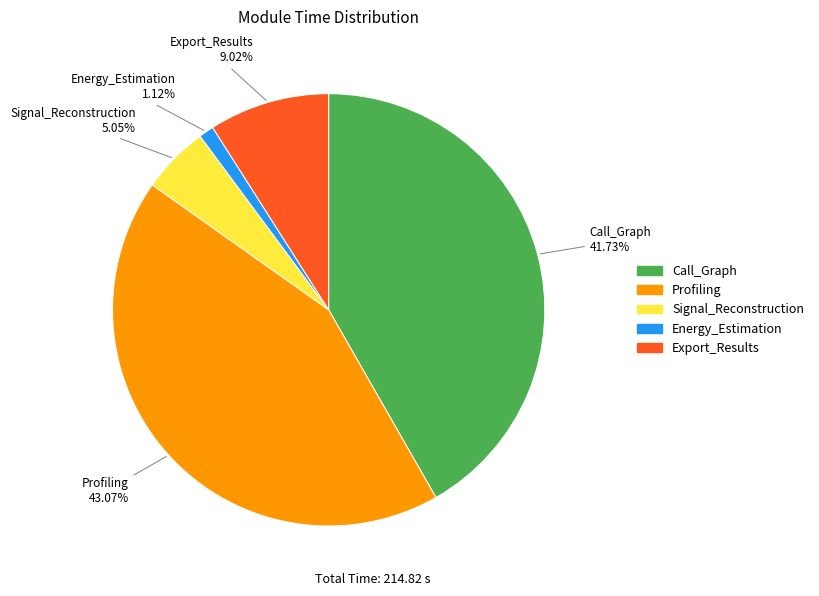

How many slices are in this pie chart?

5